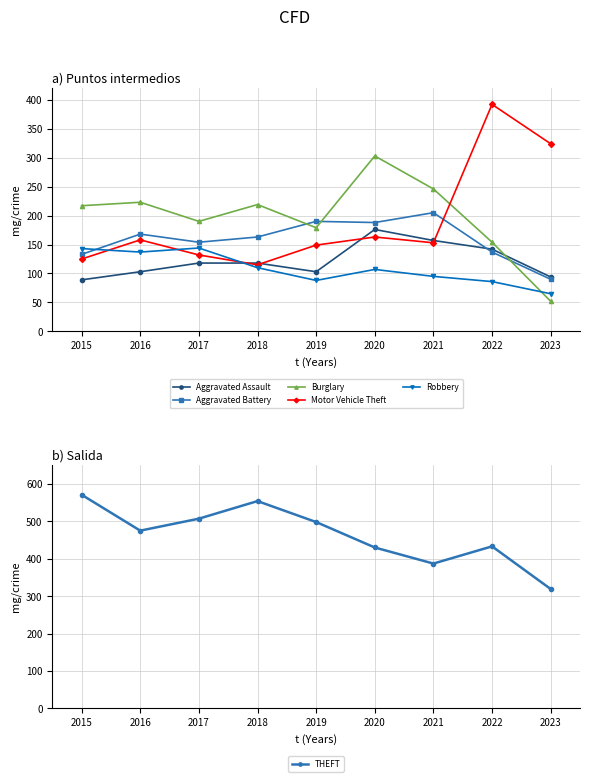

What is the value of the Aggravated Assault point at the 5th from the left?

103